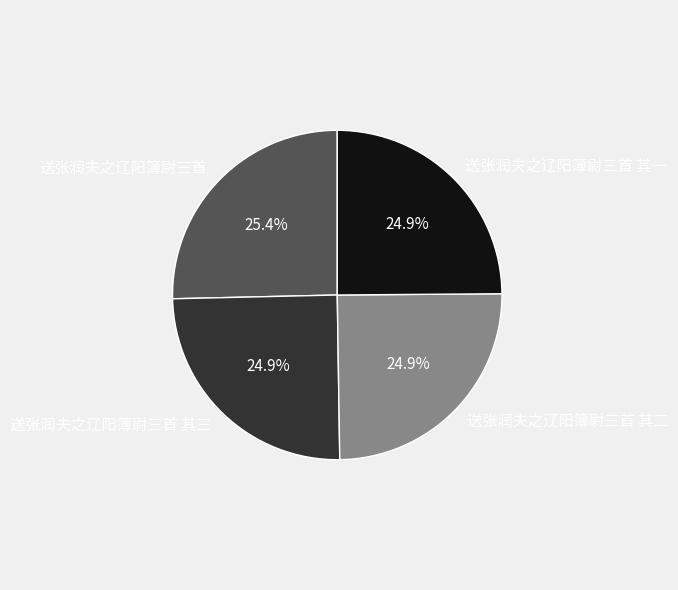

Combined, do 送张润夫之辽阳簿尉三首 and 送张润夫之辽阳簿尉三首 其一 account for over 50%?

Yes